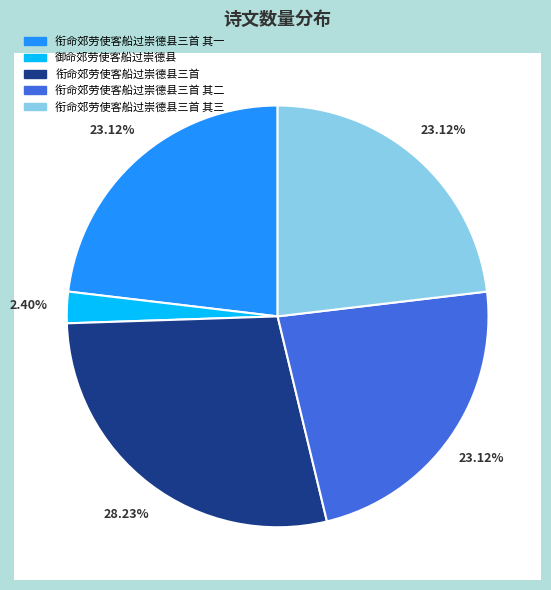

Rank the categories by value from highest to lowest.

衔命郊劳使客船过崇德县三首, 衔命郊劳使客船过崇德县三首 其一, 衔命郊劳使客船过崇德县三首 其二, 衔命郊劳使客船过崇德县三首 其三, 御命郊劳使客船过崇德县